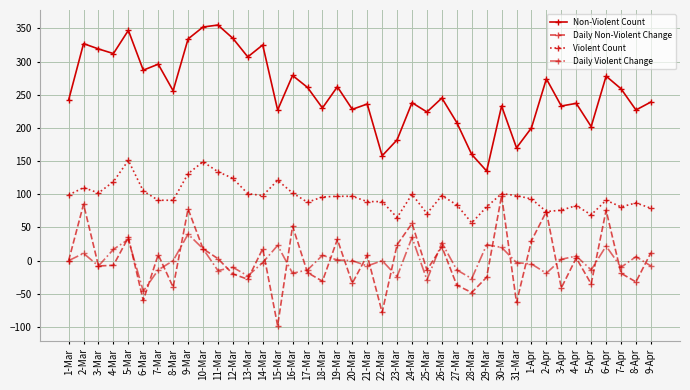

True or false: Daily Non-Violent Change has a value of 74 at 2-Apr.

True